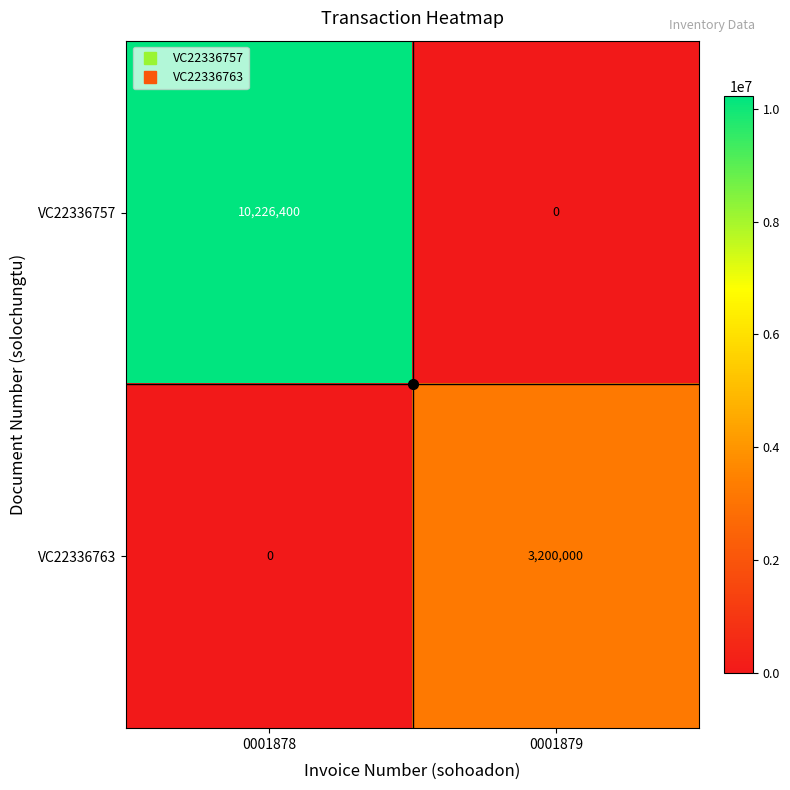

The value of VC22336763 at 0001879 is 5638956. True or false?

False